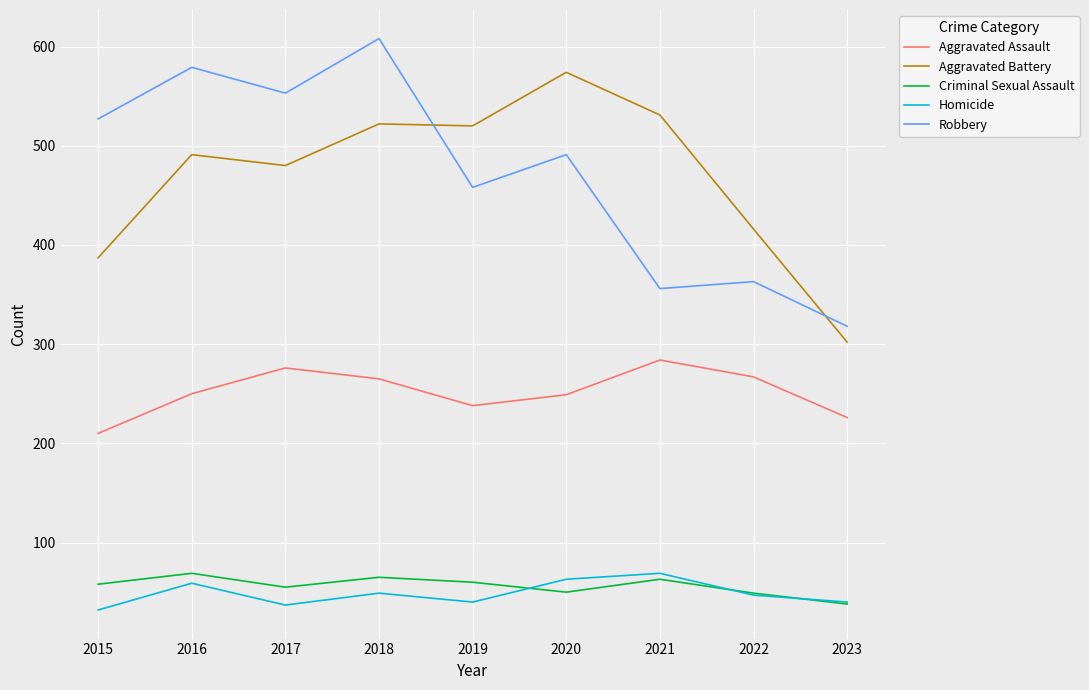

At which category is the sum across all series the highest?

2018